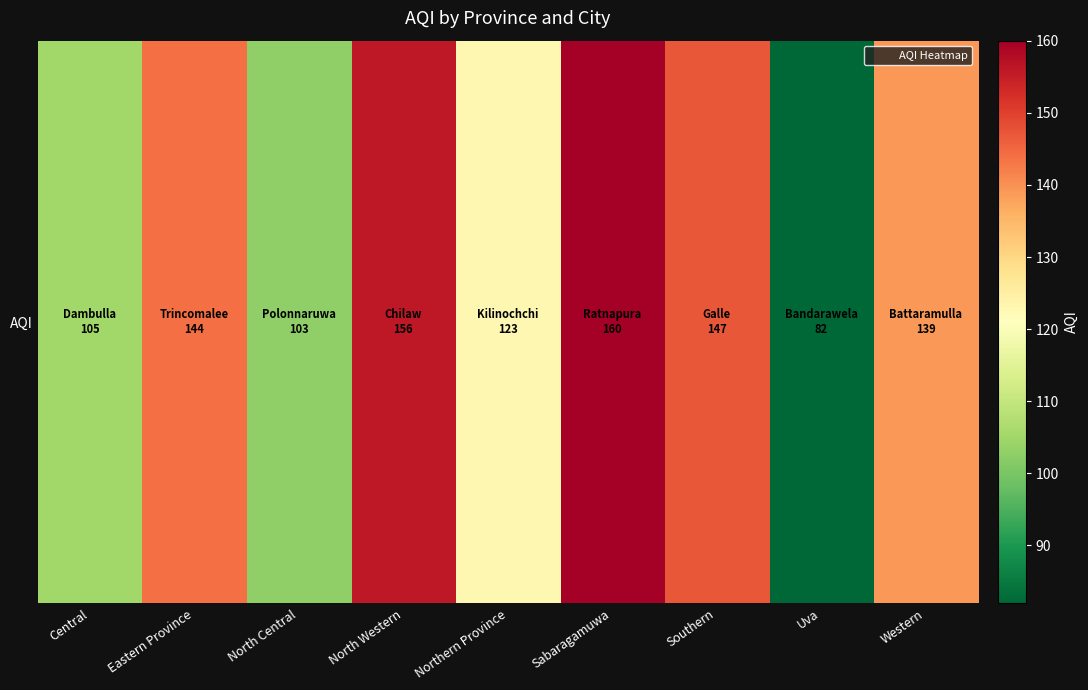

What is the maximum value shown in the chart?

160